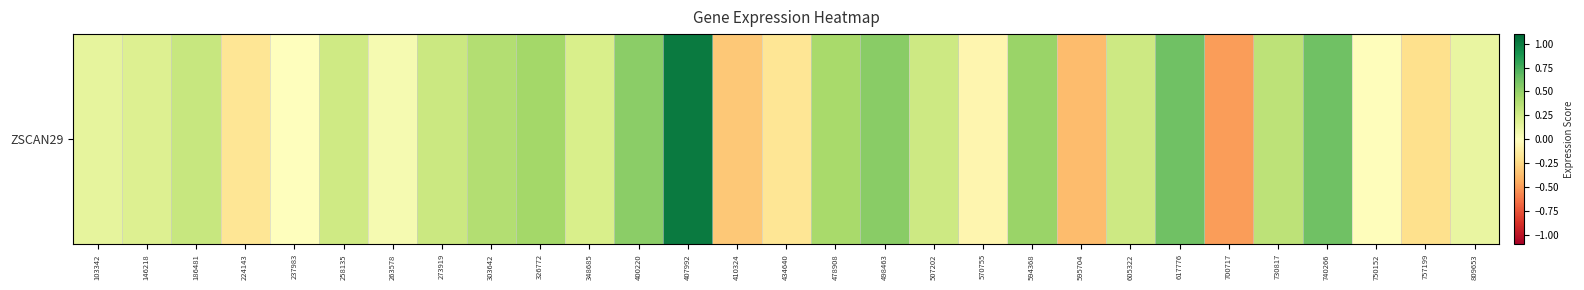

Reading left to right, list all the values displayed in this chart.

0.1	0.2	0.3	-0.2	0.0	0.3	0.1	0.3	0.4	0.4	0.2	0.5	1.0	-0.3	-0.2	0.4	0.5	0.3	-0.1	0.5	-0.4	0.3	0.6	-0.5	0.3	0.6	-0.0	-0.2	0.1